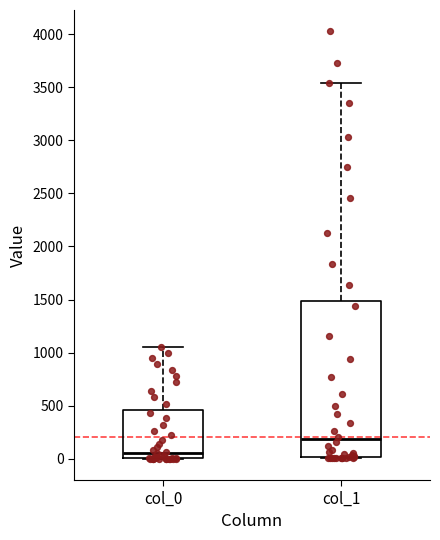

Where is the upper edge of the box for col_0 on the y-axis? The values are not printed on the chart, so give them approximately, as read against the axis.

450